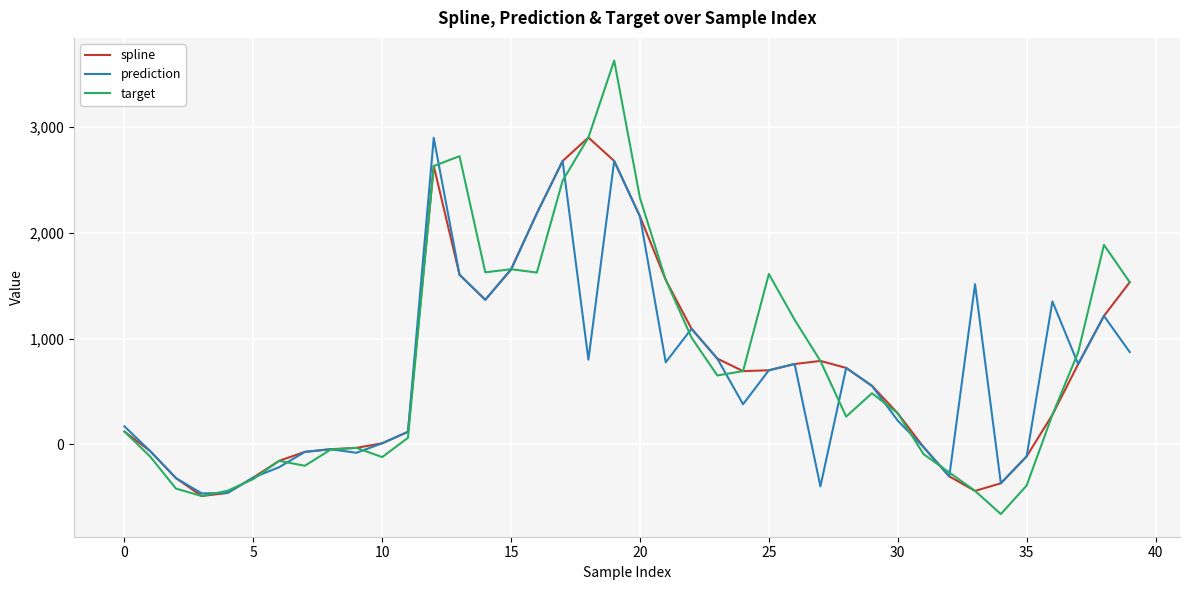

What is the greatest value displayed?

3631.6